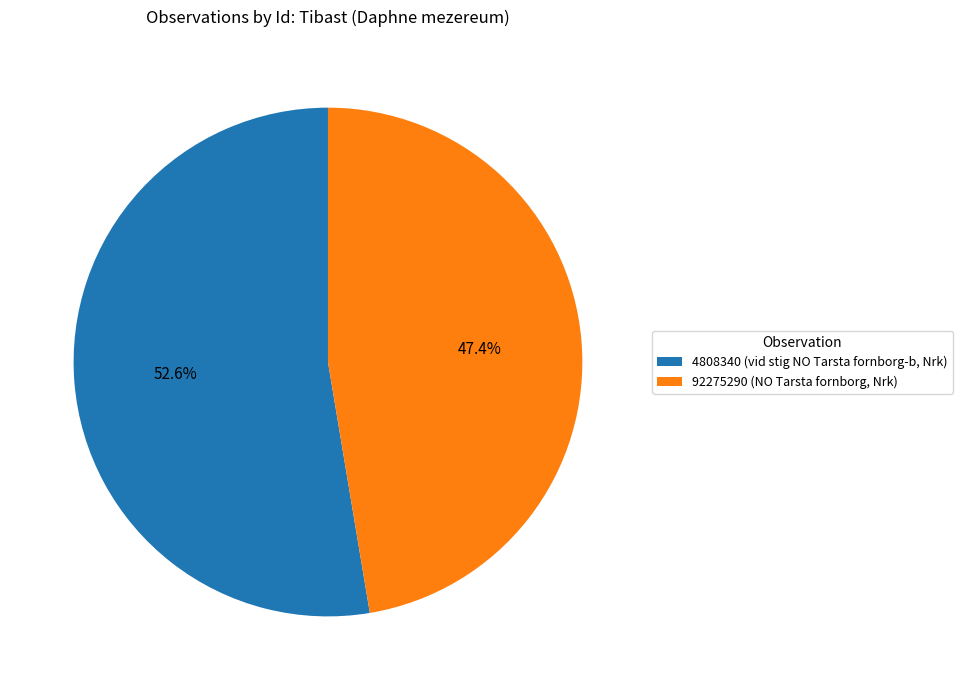

What is the largest slice in the pie chart?

4808340 (vid stig NO Tarsta fornborg-b, Nrk)